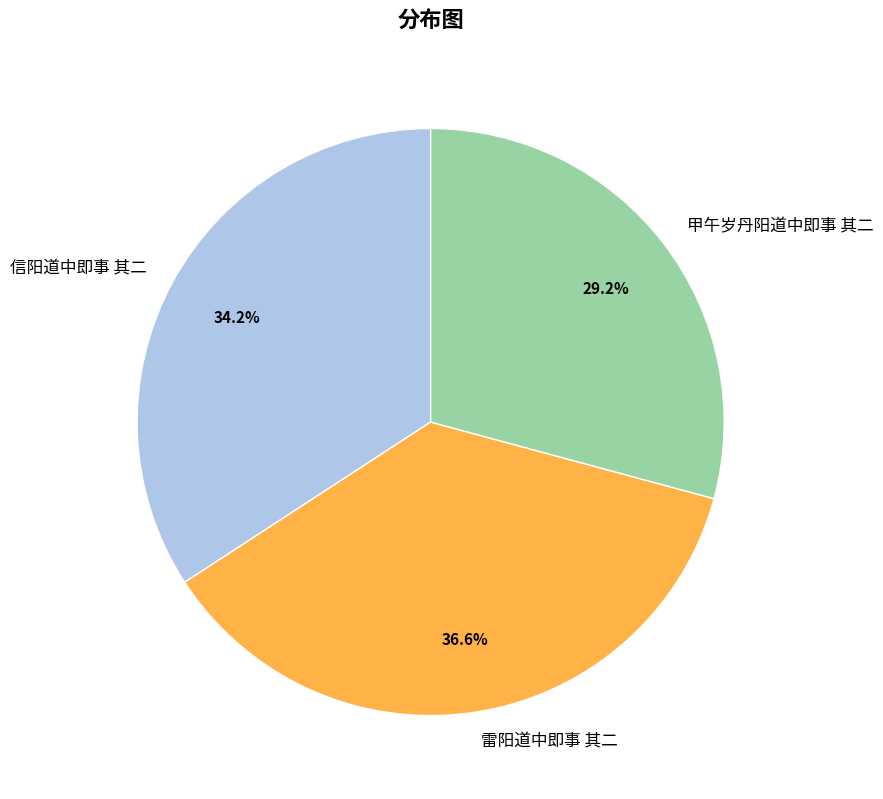

Rank the categories by value from highest to lowest.

雷阳道中即事 其二, 信阳道中即事 其二, 甲午岁丹阳道中即事 其二